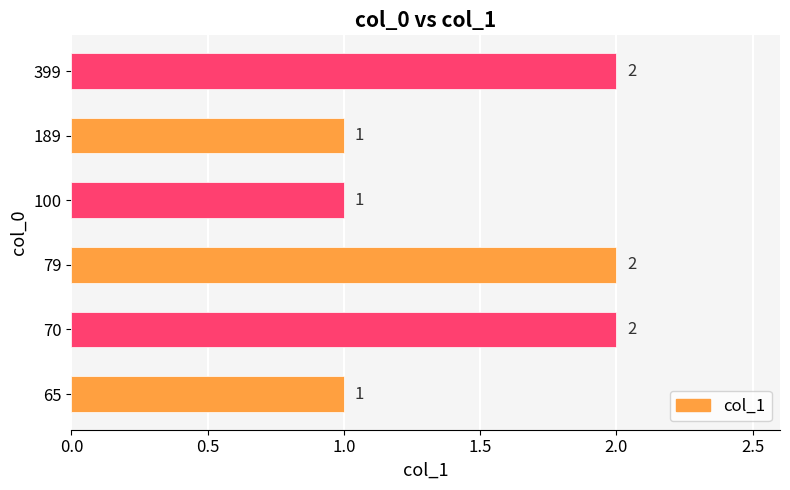

The value at 100 is 2. True or false?

False